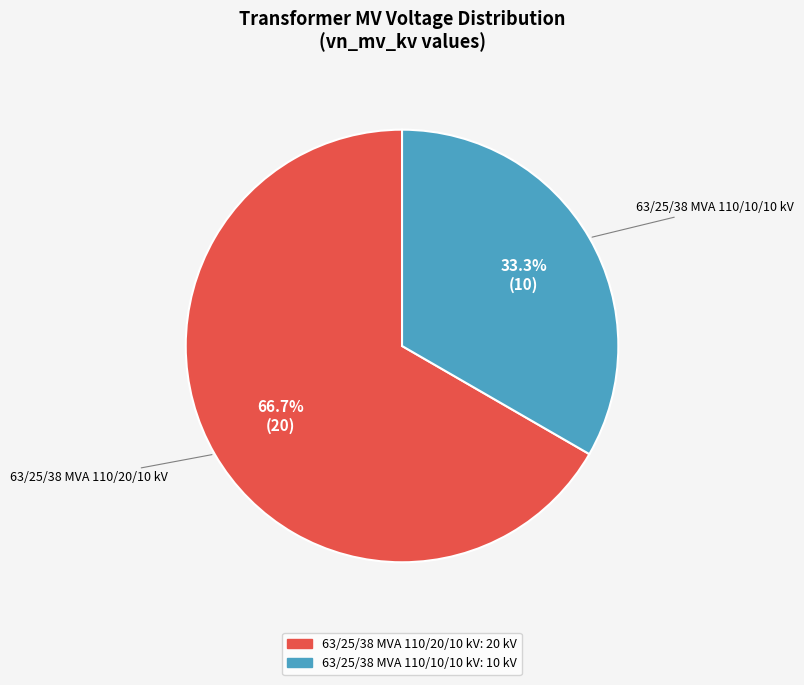

Count the number of slices in the pie.

2